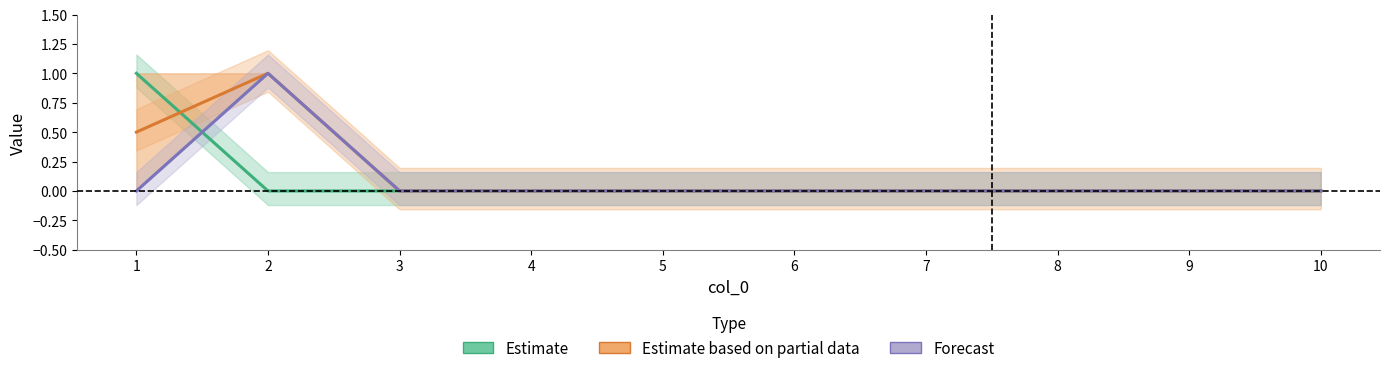

Is the value of Estimate at 8 greater than the value of Forecast at 2?

No